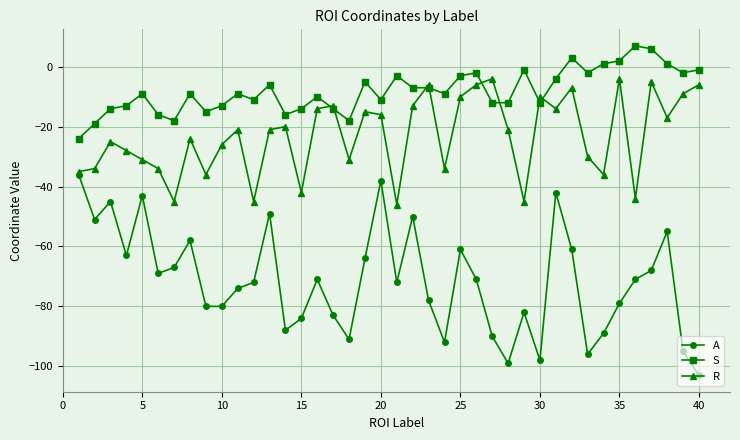

What is the average value of the S series?

-8